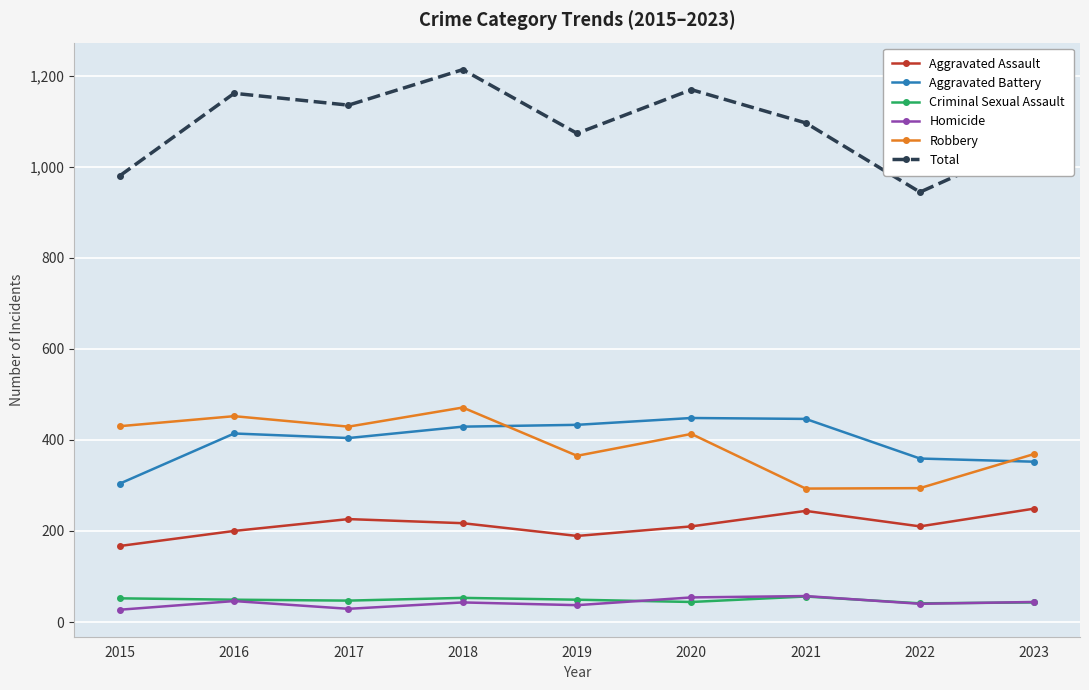

What is the value of the Robbery point at the 9th from the left?

369